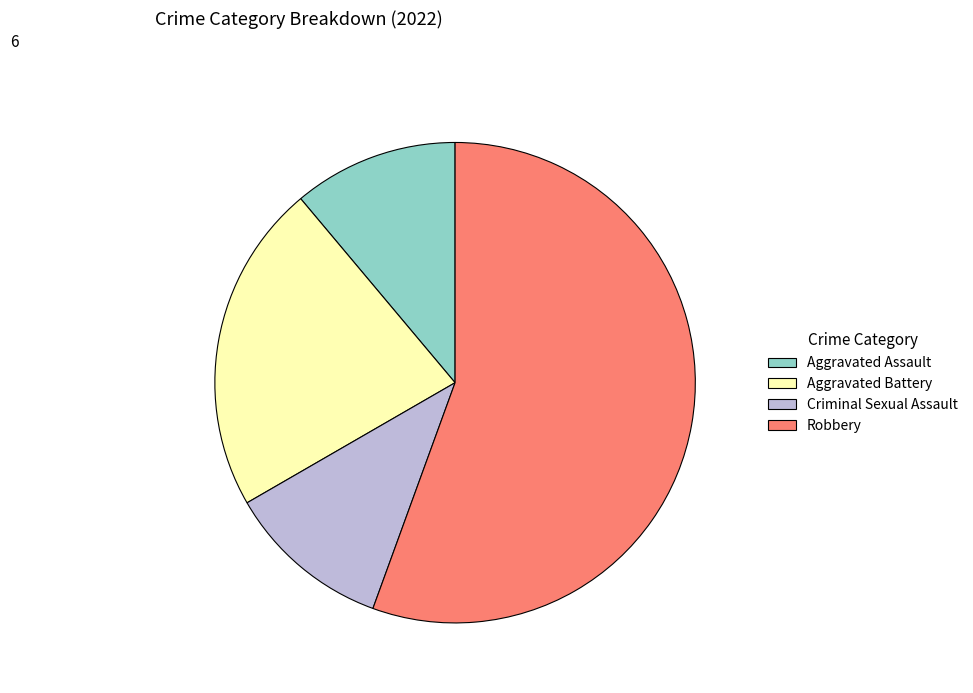

Combined, do Criminal Sexual Assault and Robbery account for over 50%?

Yes